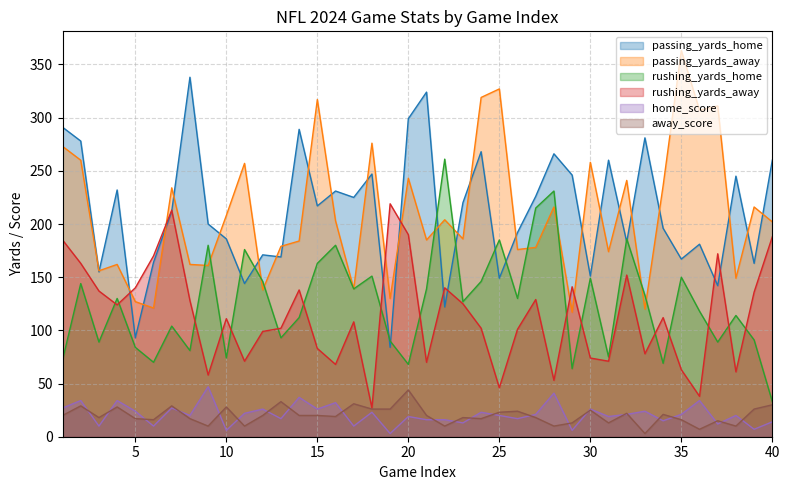

Which series has the widest spread of values?

passing_yards_home